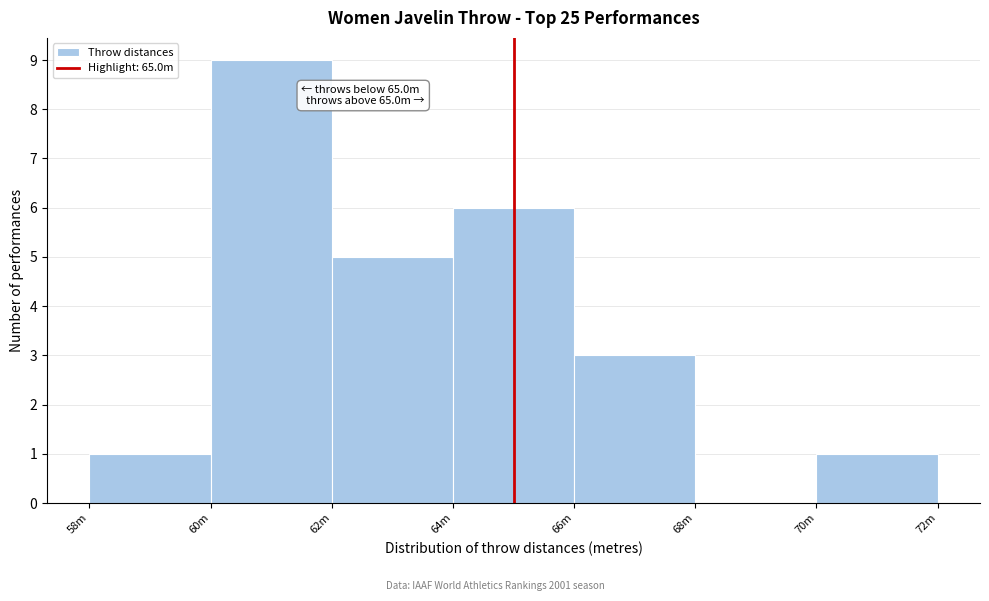

Reading right to left, transcribe all the data shown in this chart.

70m=1	68m=0	66m=3	64m=6	62m=5	60m=9	58m=1